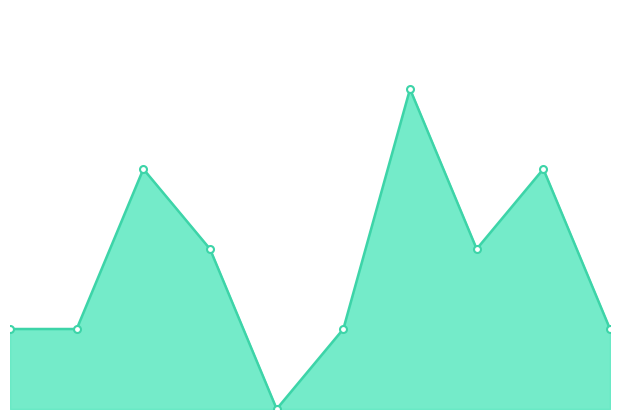

Does the chart have visible grid lines?

No